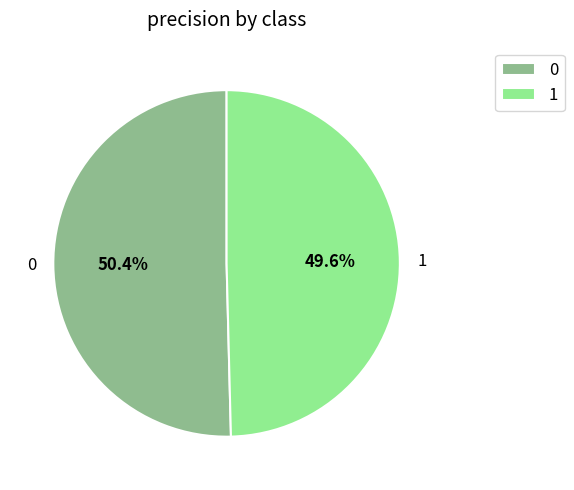

What percentage do 1 and 0 together represent?

100.0%